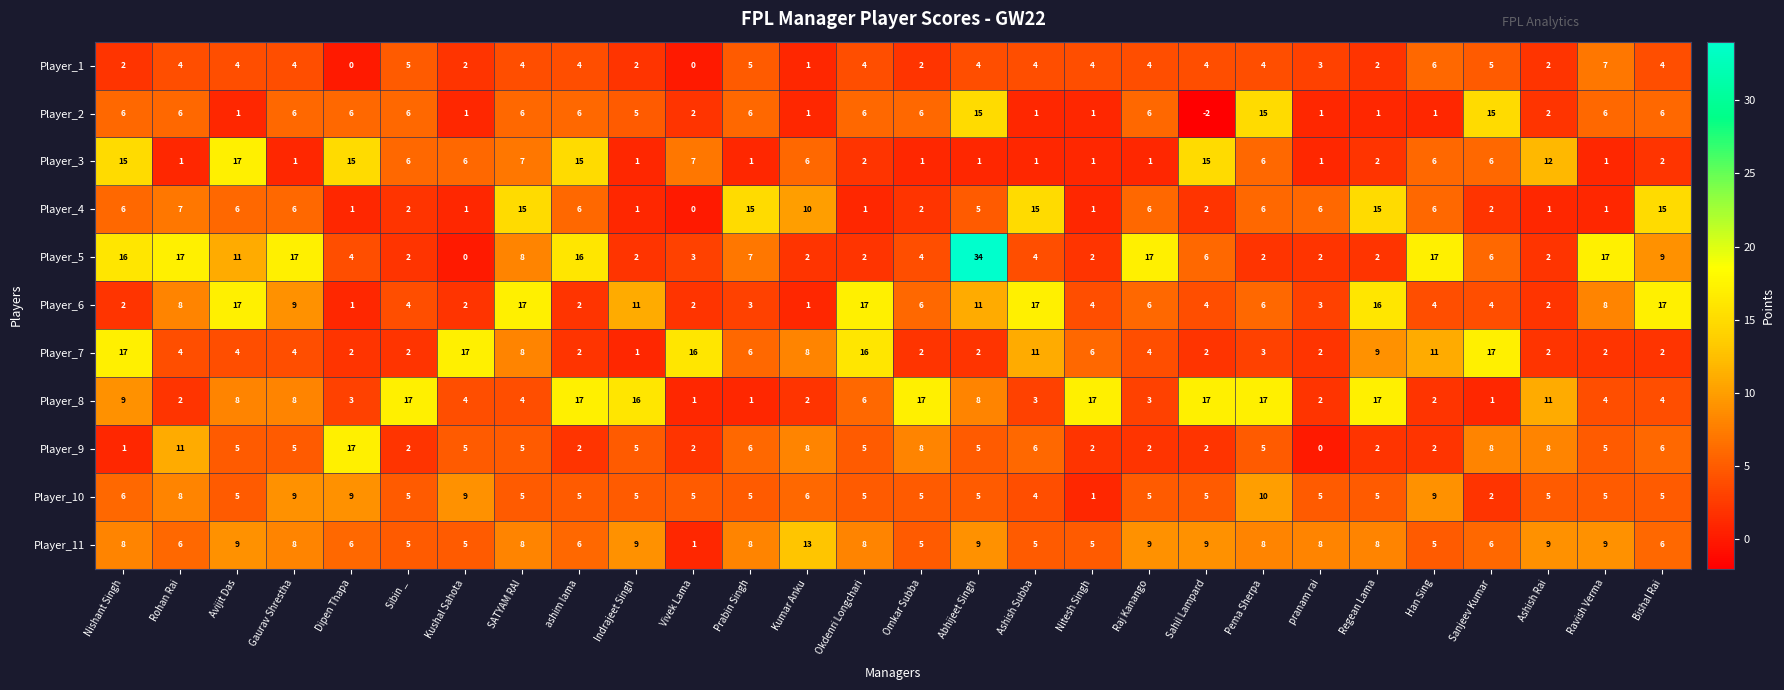

What is the difference between the Player_5 values at Regean Lama and Rohan Rai?

15